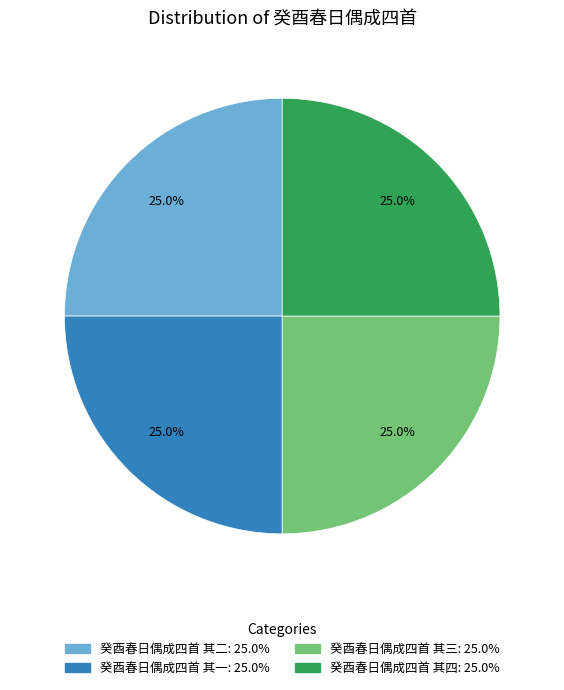

How many segments does this pie chart have?

4